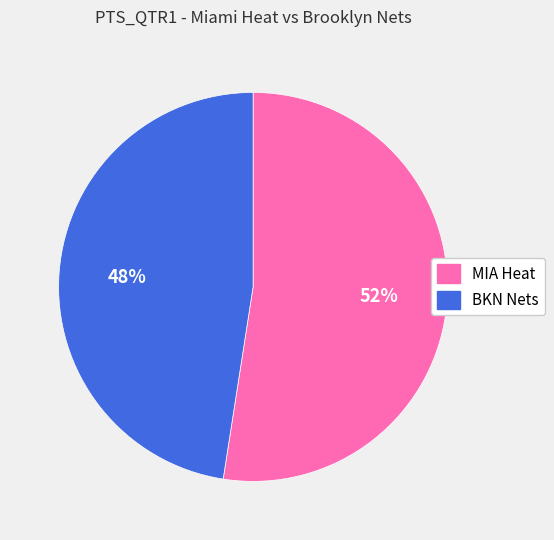

What percentage is the BKN Nets slice, to the nearest percent?

48%